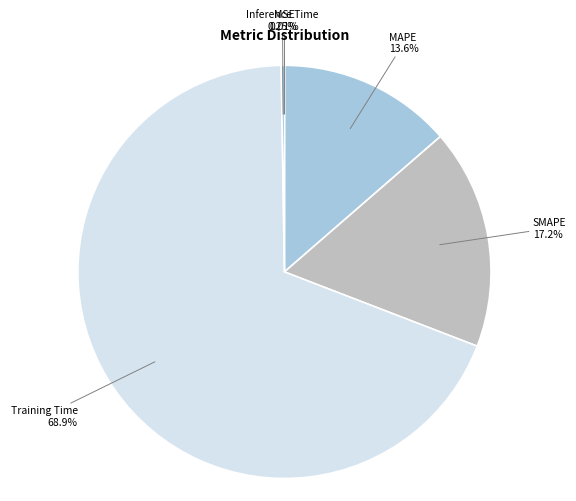

Is there a majority slice in this chart?

Yes